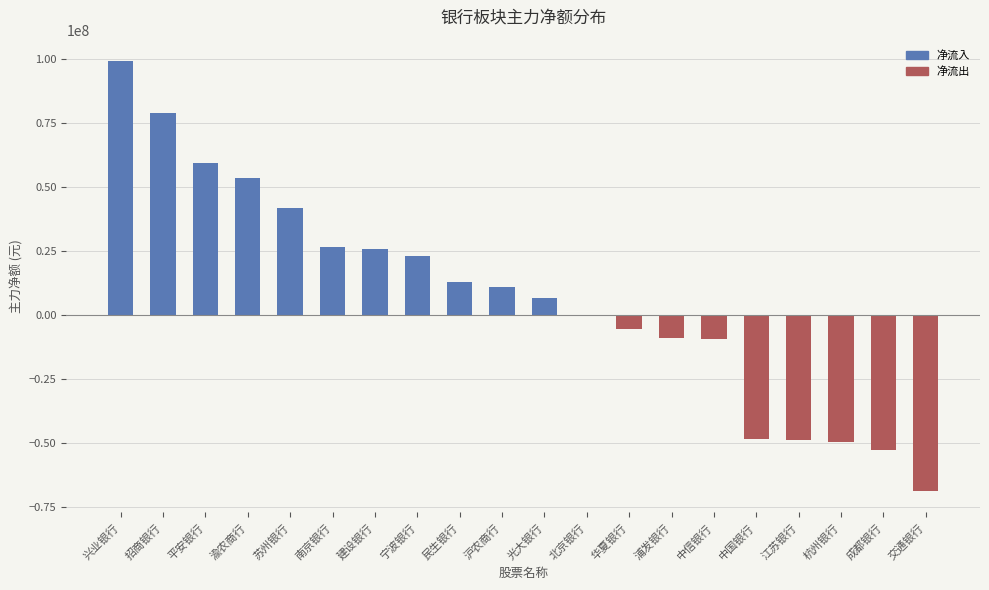

Where is the data nearest to the value 15195695?

民生银行